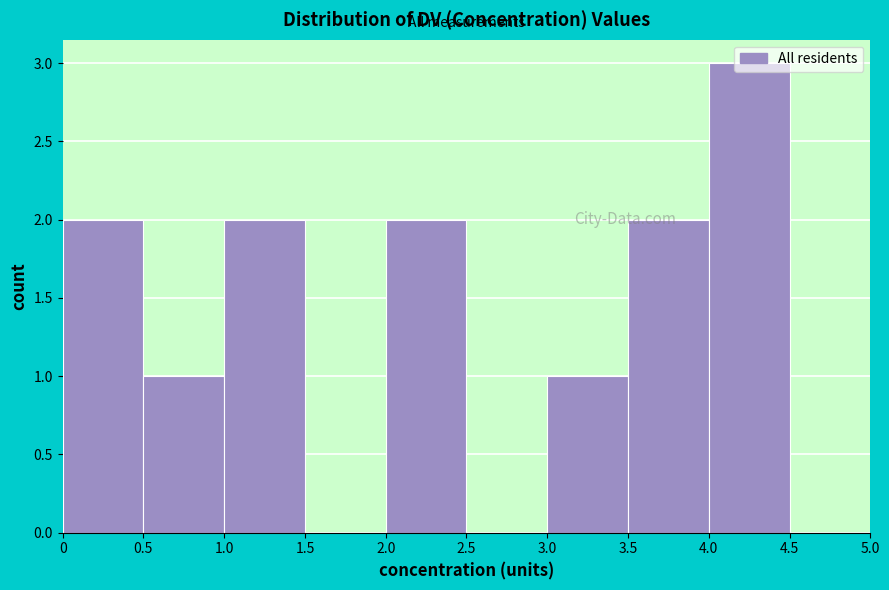

Reading left to right, transcribe this chart: for each bar, give the range it covers on the x-axis and its height. The values are not printed on the chart, so give them approximately, as read against the axis.

0 to 0.5: 2
0.5 to 1.0: 1
1.0 to 1.5: 2
1.5 to 2.0: 0
2.0 to 2.5: 2
2.5 to 3.0: 0
3.0 to 3.5: 1
3.5 to 4.0: 2
4.0 to 4.5: 3
4.5 to 5.0: 0